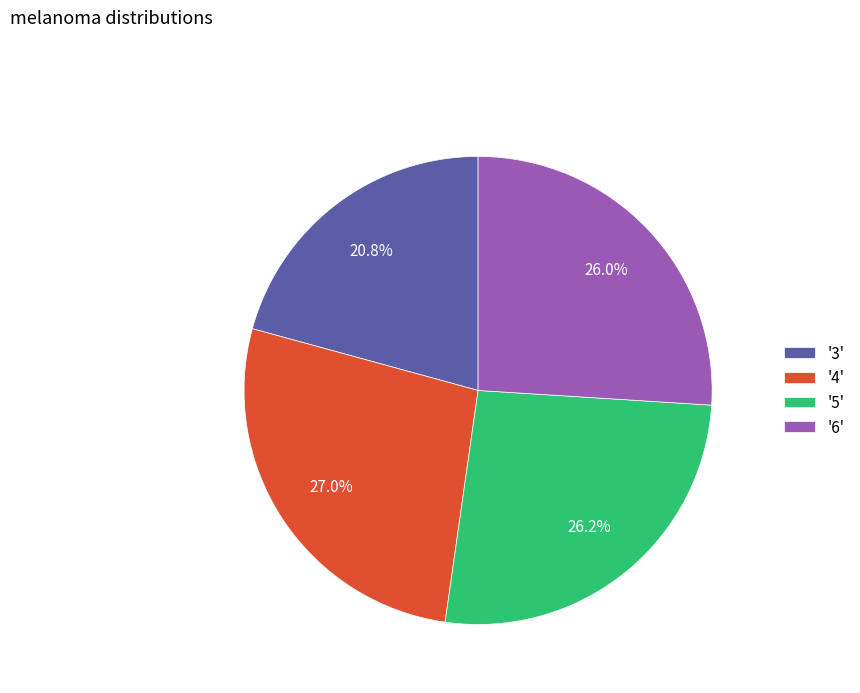

How much of the chart is everything except '4'?

73.0%